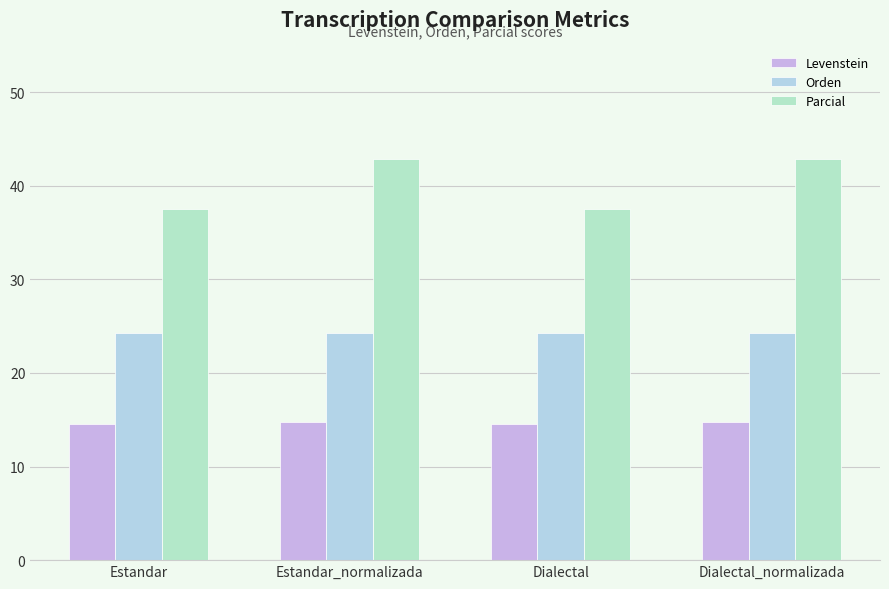

Is it true that Levenstein equals 14.8 at Dialectal_normalizada?

True